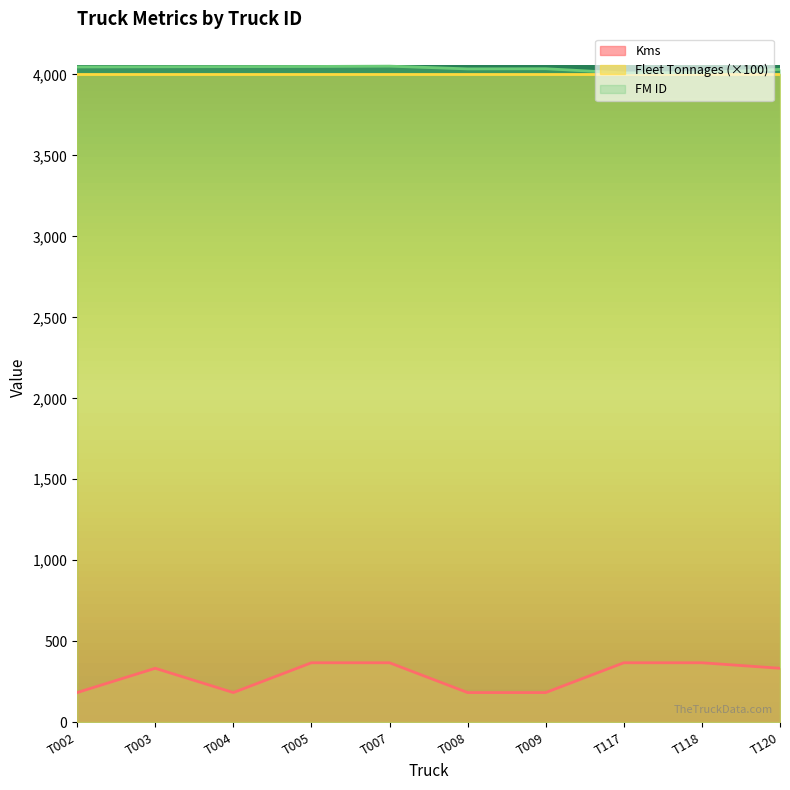

Count the number of categories in the chart.

10